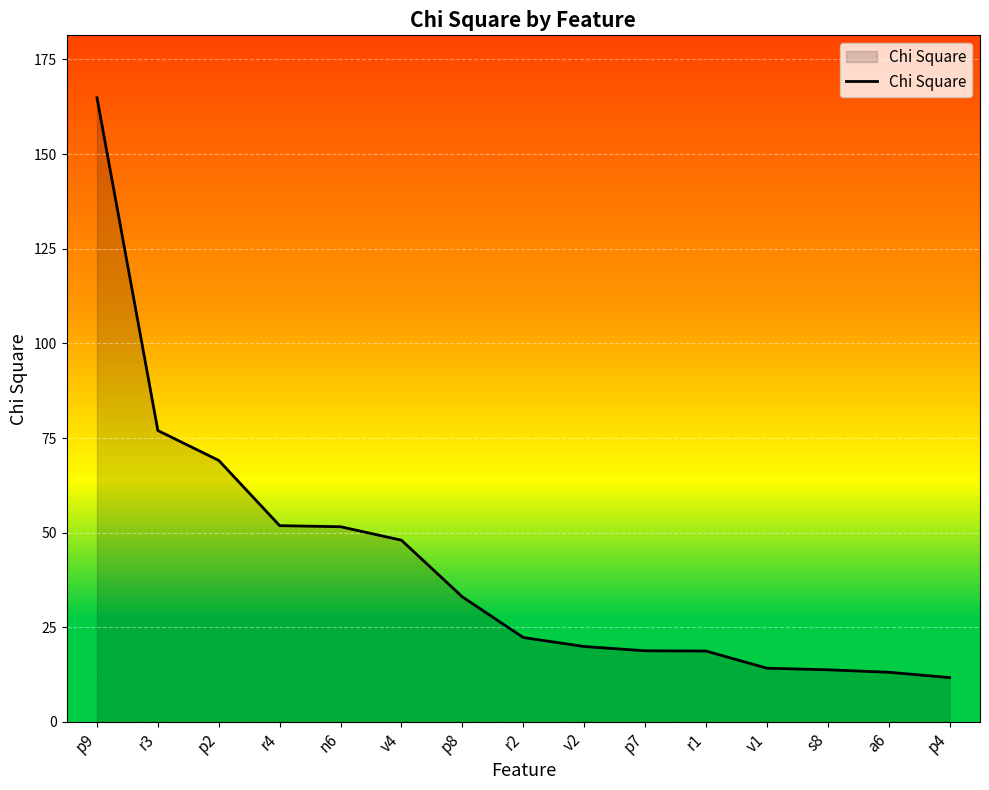

The value at r4 is 51.9. True or false?

True